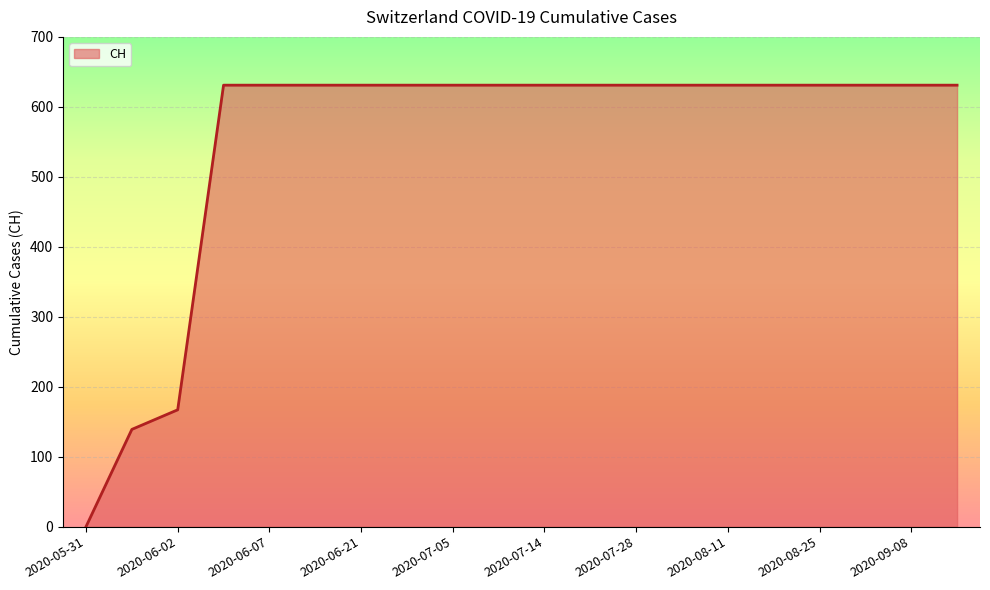

Does the chart display data point markers on the line(s)?

No